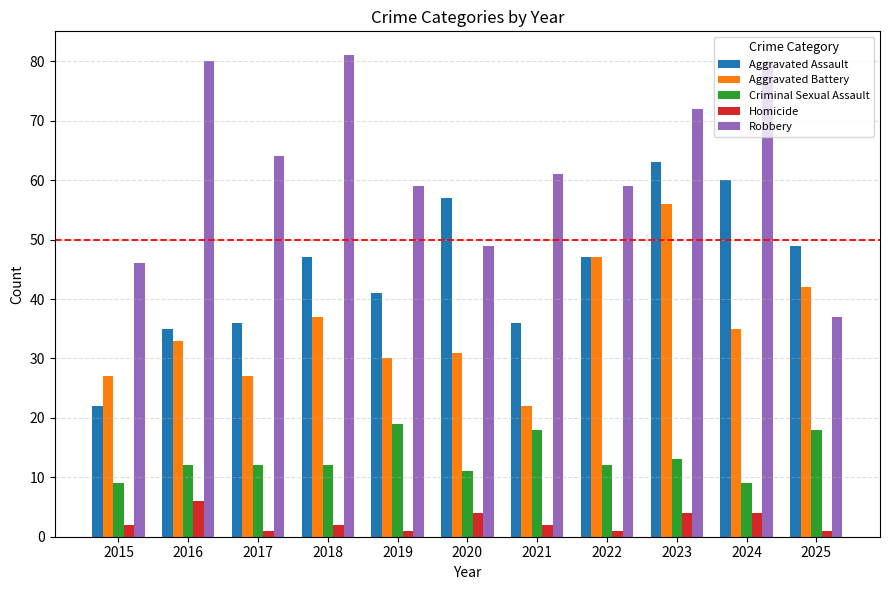

Which category has the lowest value in the Robbery series?

2025